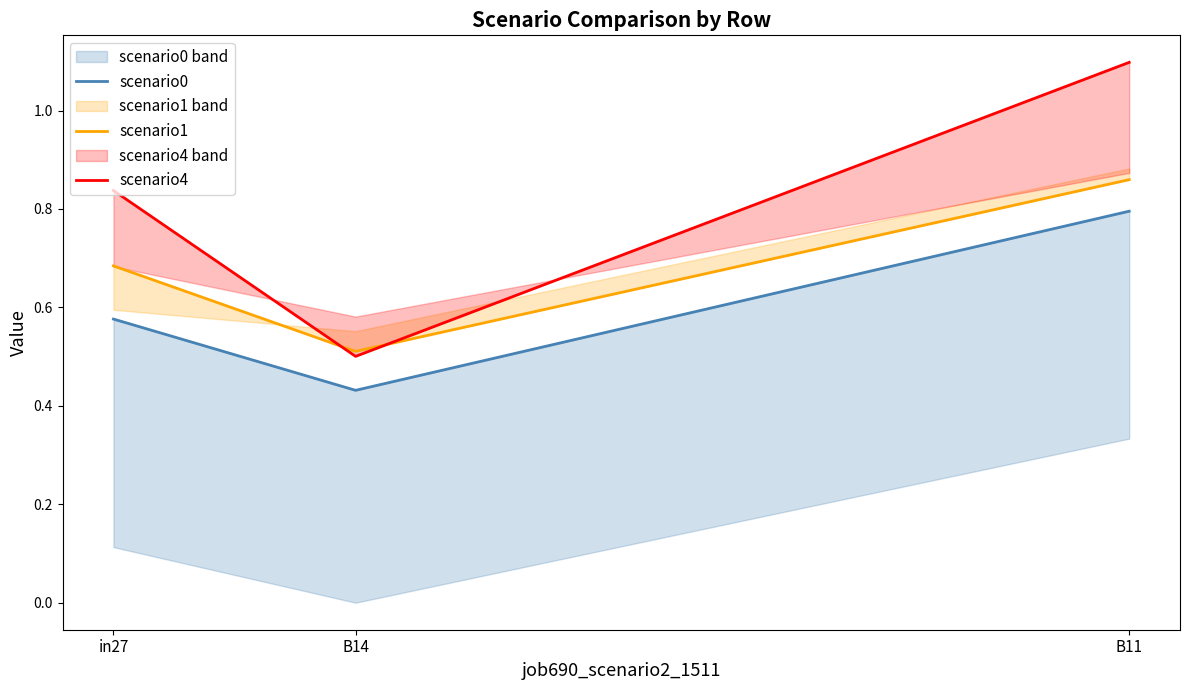

Between in27 and B11, which series saw the biggest shift?

scenario4